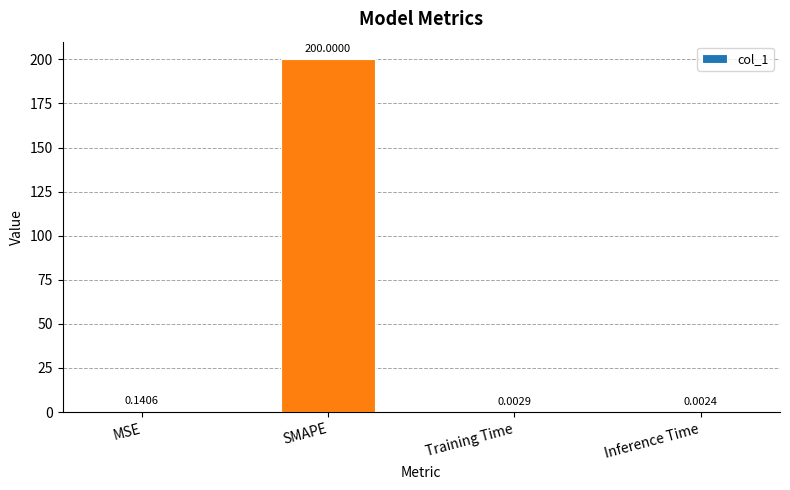

At which category does the chart reach its peak across all series?

SMAPE